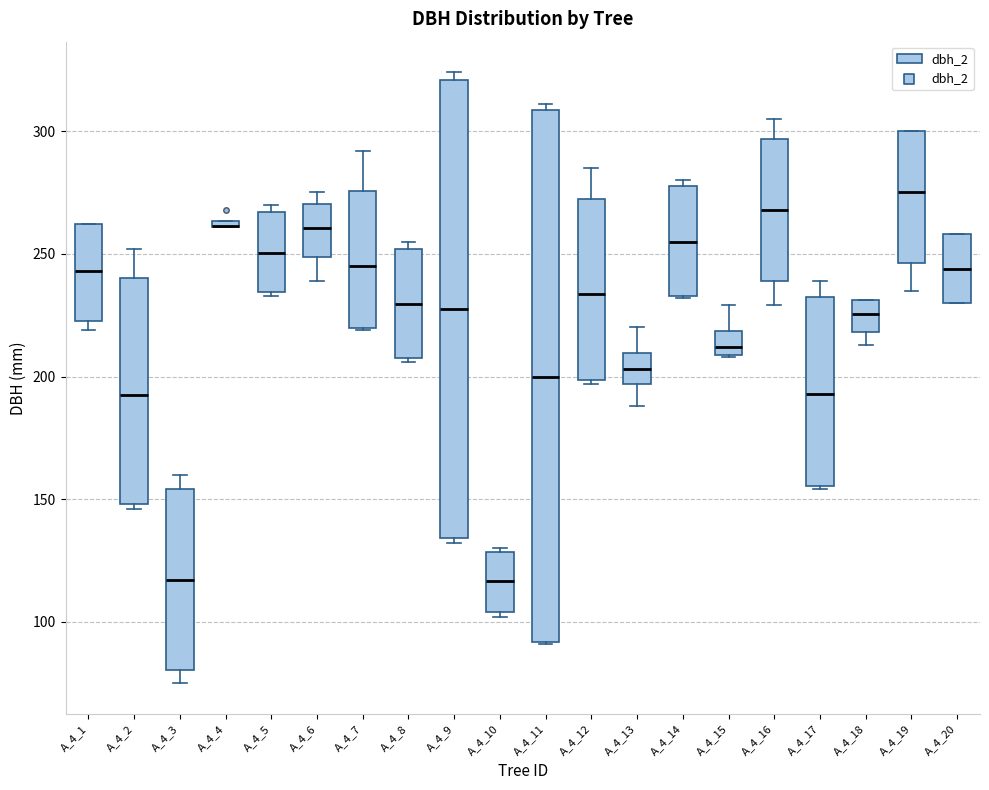

Where is the lower edge of the box for A_4_11 on the y-axis? The values are not printed on the chart, so give them approximately, as read against the axis.

90